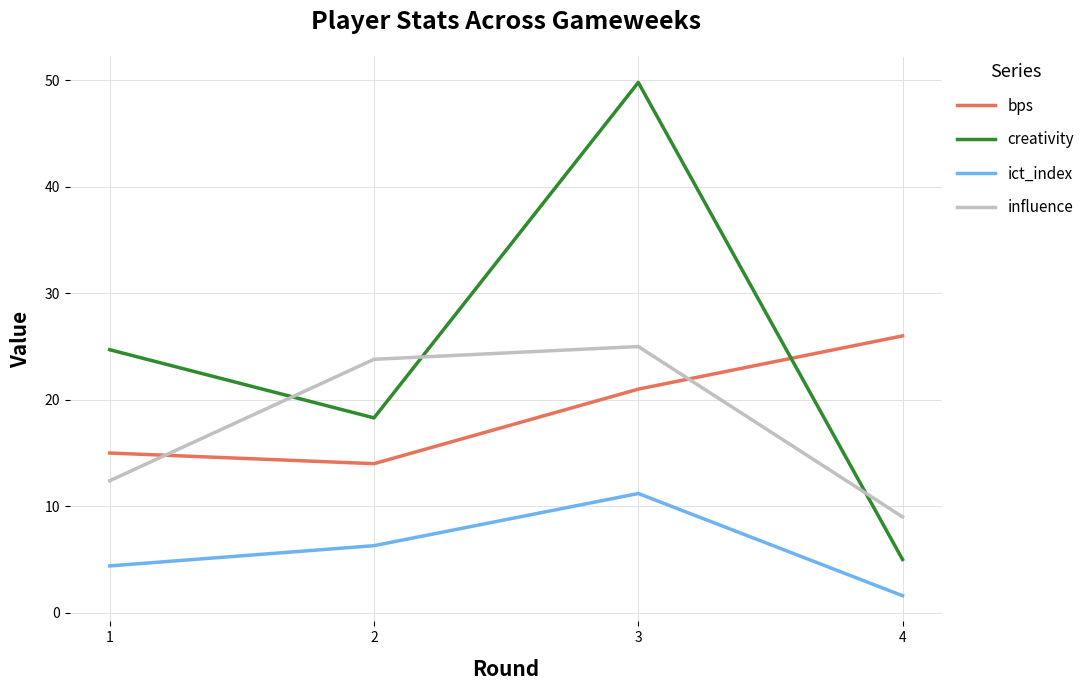

True or false: bps has more than 1 points higher than both neighbors.

False